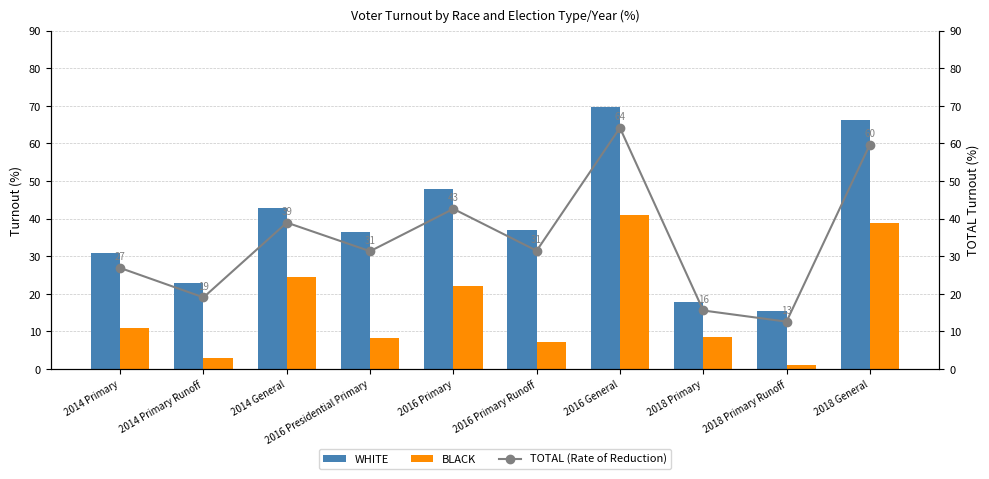

At which label is BLACK closest to 21?

2016 Primary